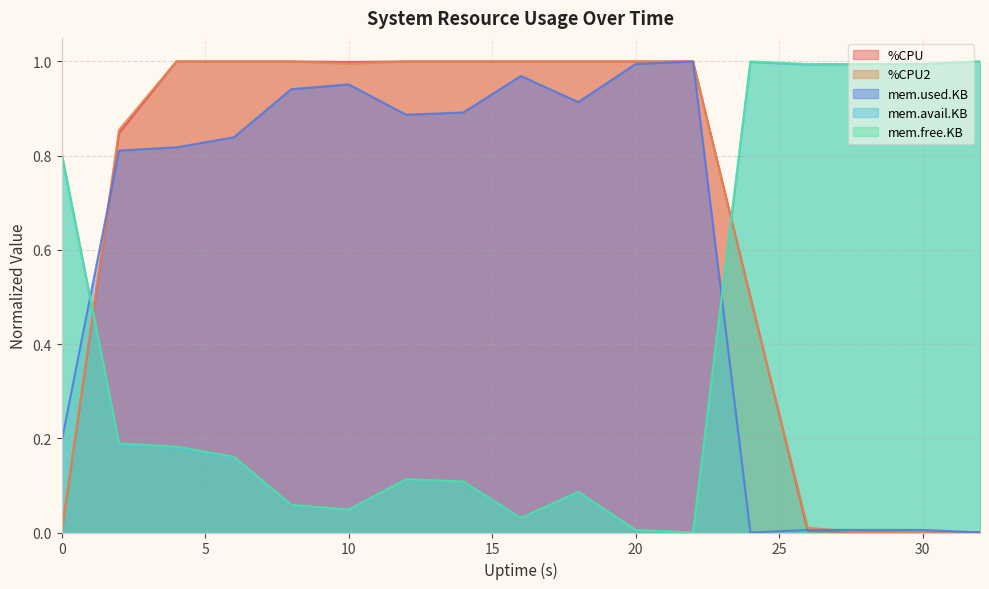

Reading right to left, extract all data points from this chart.

%CPU: 0.0	0.0	0.0	0.0	0.5	1.0	1.0	1.0	1.0	1.0	1.0	1.0	1.0	1.0	1.0	0.8	0.0
%CPU2: 0.0	0.0	0.0	0.0	0.5	1.0	1.0	1.0	1.0	1.0	1.0	1.0	1.0	1.0	1.0	0.9	0.0
mem.used.KB: 0.0	0.0	0.0	0.0	0.0	1.0	1.0	0.9	1.0	0.9	0.9	1.0	0.9	0.8	0.8	0.8	0.2
mem.avail.KB: 1.0	1.0	1.0	1.0	1.0	0.0	0.0	0.1	0.0	0.1	0.1	0.0	0.1	0.2	0.2	0.2	0.8
mem.free.KB: 1.0	1.0	1.0	1.0	1.0	0.0	0.0	0.1	0.0	0.1	0.1	0.0	0.1	0.2	0.2	0.2	0.8